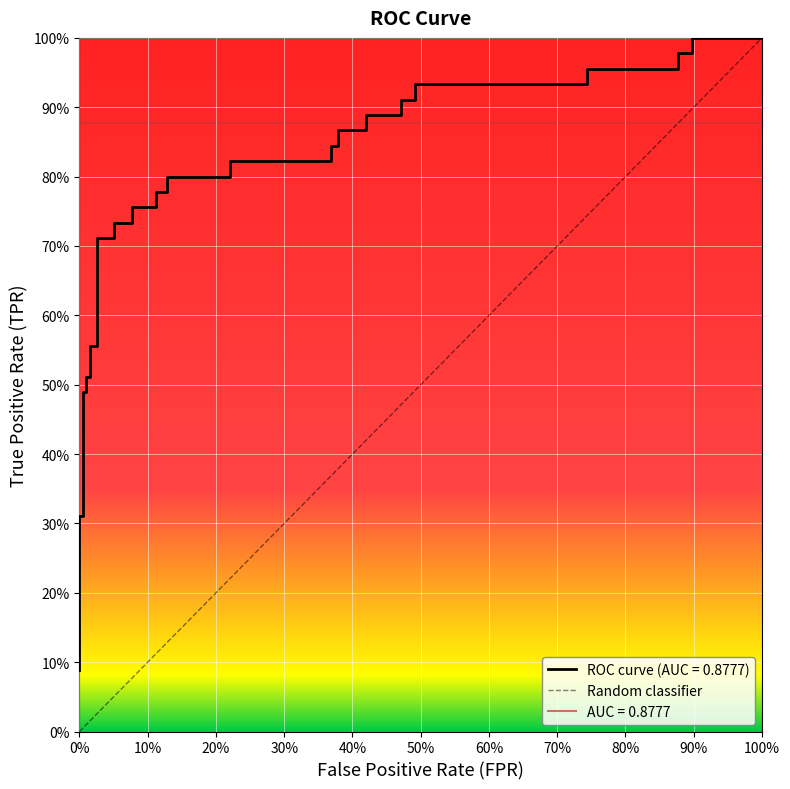

True or false: the data shows 1.7 at 34.

False